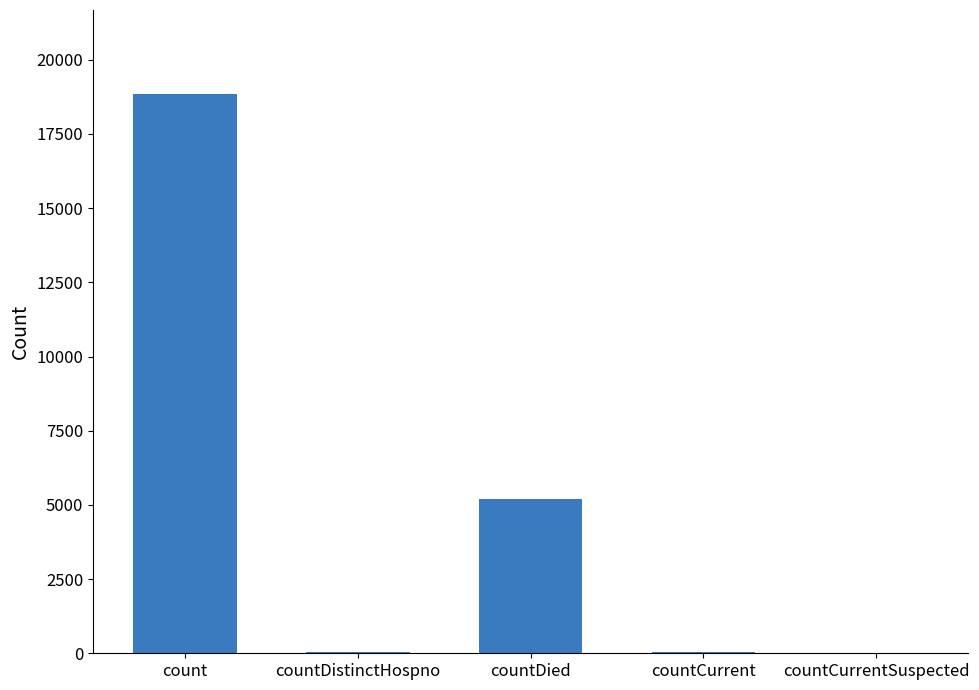

What is the approximate value at countDied?

5210